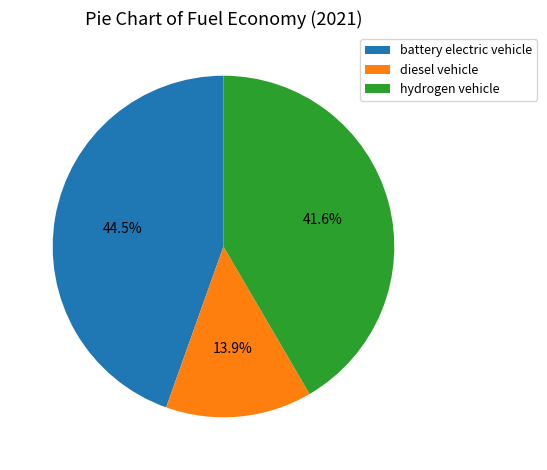

How much of the chart is everything except hydrogen vehicle?

58.4%